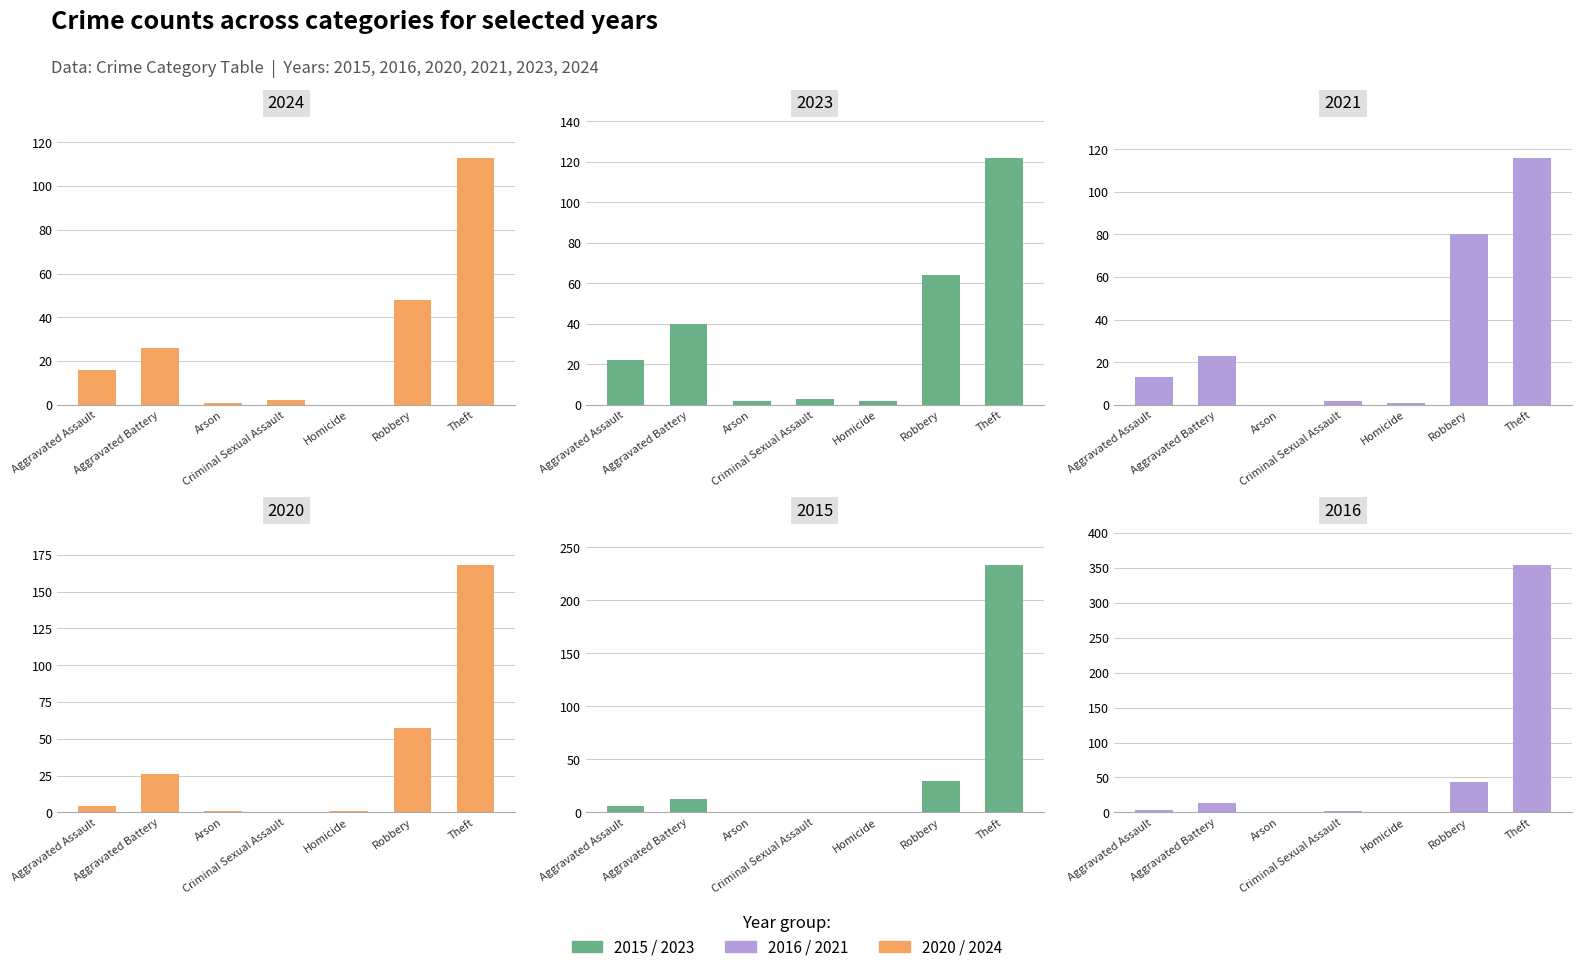

Reading left to right, what are all the values shown in this chart?

2024: 16	26	1	2	0	48	113
2023: 22	40	2	3	2	64	122
2021: 13	23	0	2	1	80	116
2020: 4	26	1	0	1	57	168
2015: 6	13	0	0	0	30	233
2016: 3	13	0	2	0	44	354